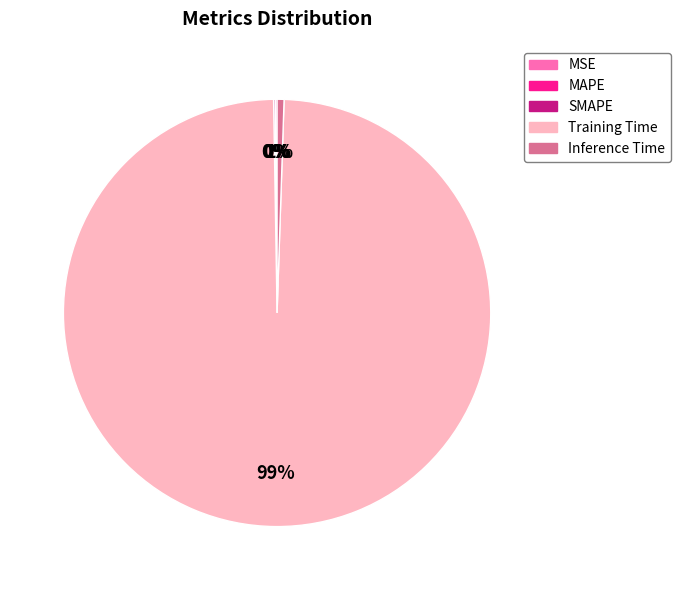

Is there a majority slice in this chart?

Yes